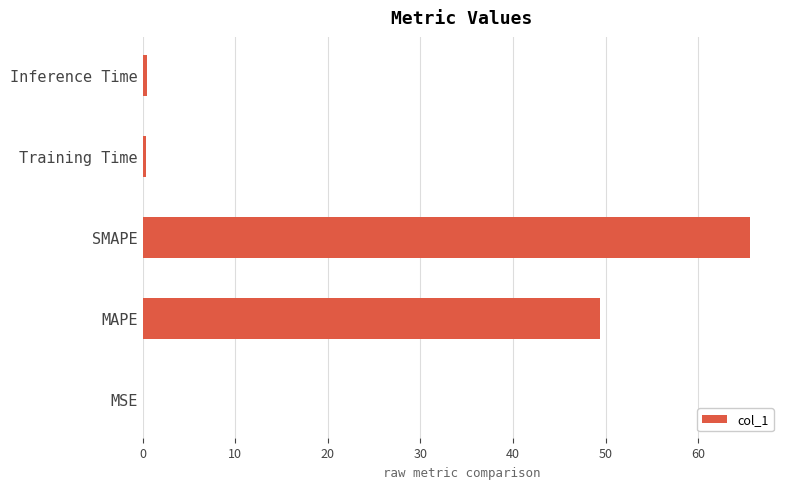

Reading bottom to top, extract all data points from this chart.

MSE=0.1	MAPE=49.4	SMAPE=65.6	Training Time=0.4	Inference Time=0.4